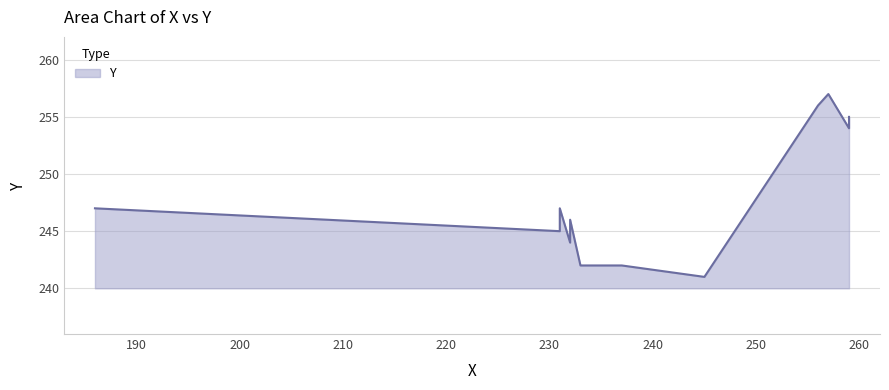

Approximately how many times larger is the value at 256 compared to 259?

1.0